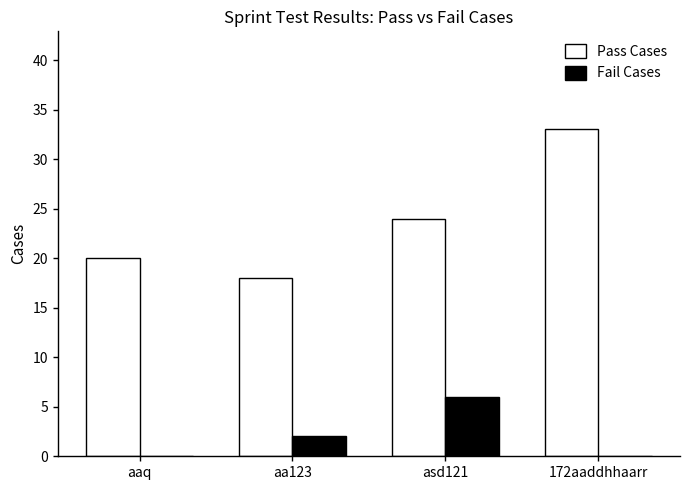

Count the number of categories in the chart.

4